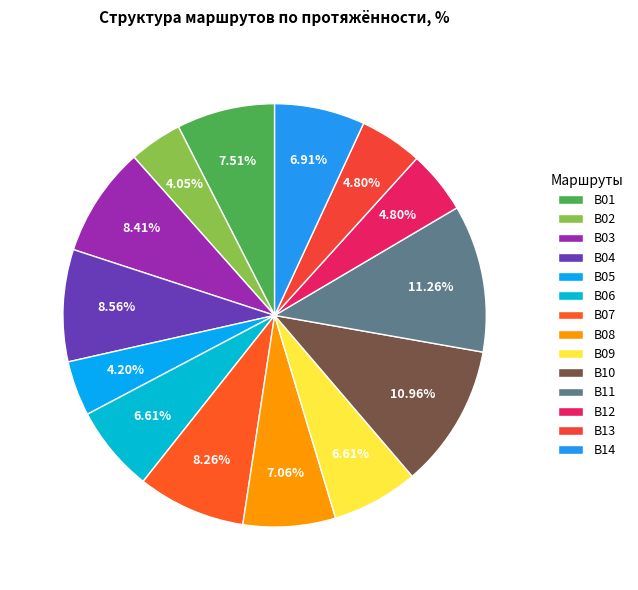

Approximately how many times larger is the value at B06 compared to B07?

0.8